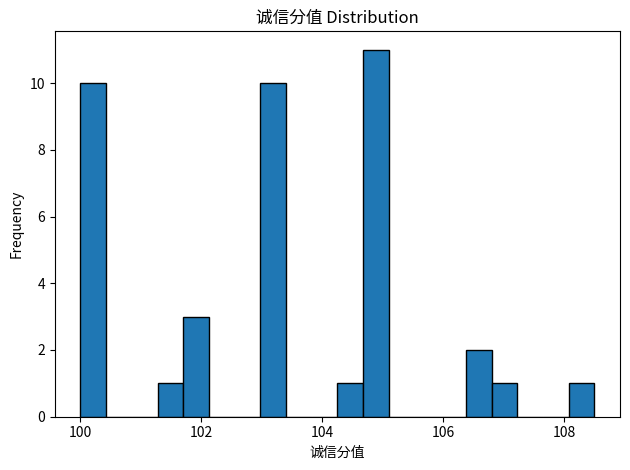

Around what value on the x-axis is the tallest bar? Give the approximate position of its centre, as read against the axis.

104.8